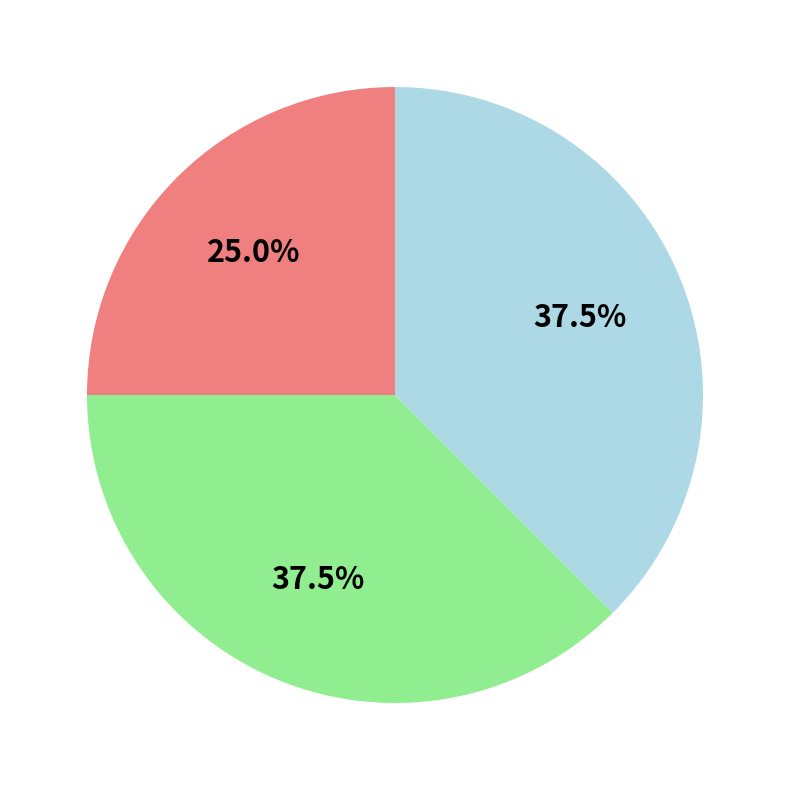

Is there any slice that represents more than half of the pie?

No